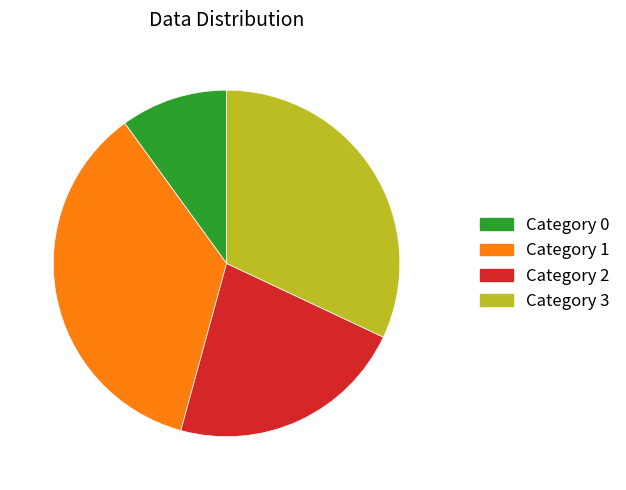

Do Category 0 and Category 2 together represent more than half of the pie?

No